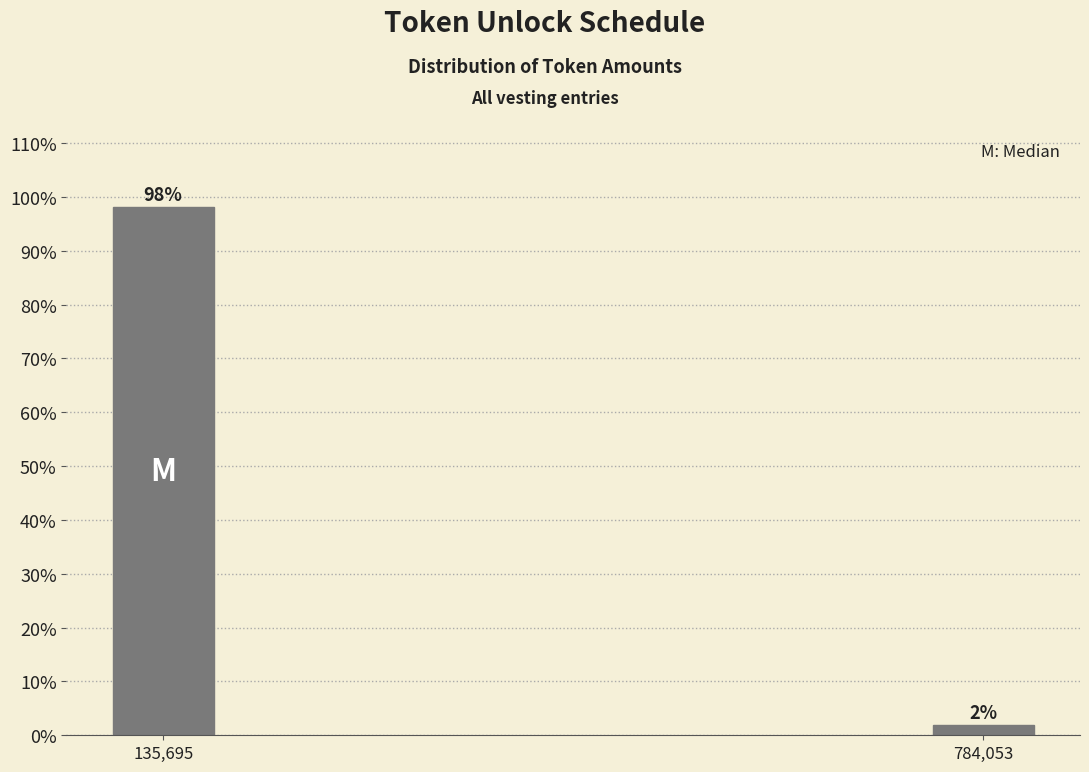

List the labels in order of value, smallest first.

784,053, 135,695